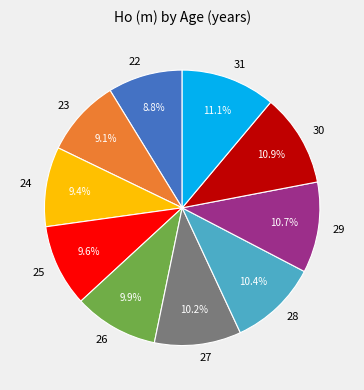

What portion of the pie excludes 28?

89.6%